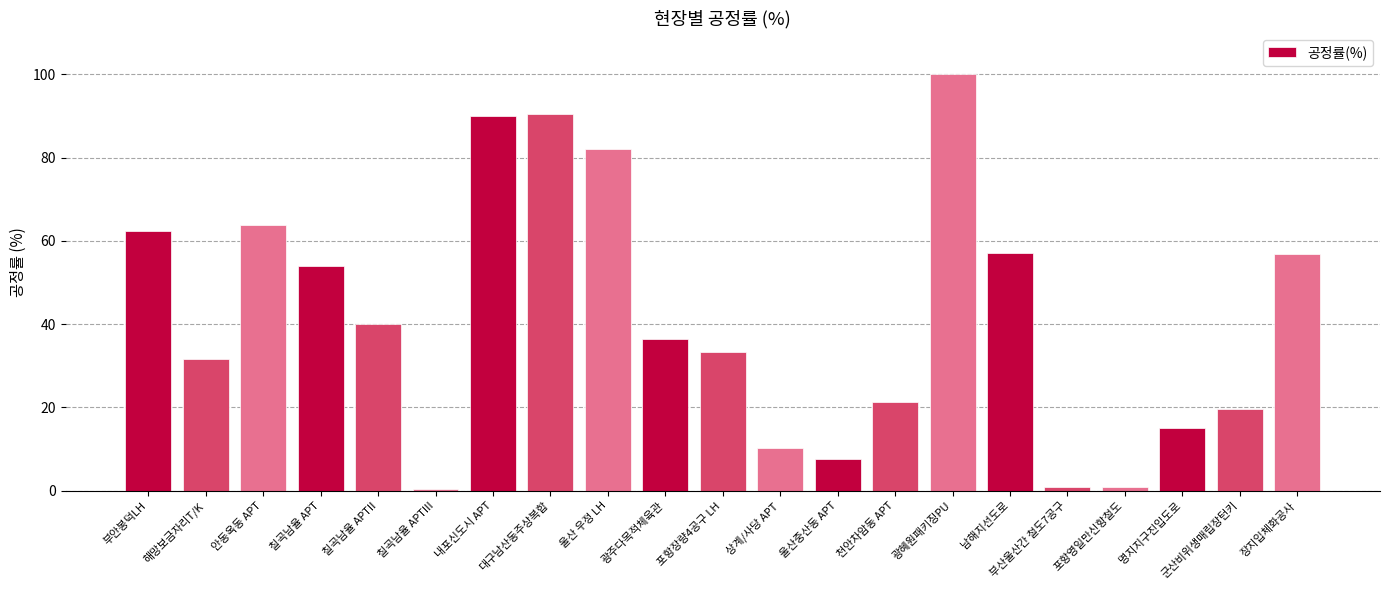

What is the change in value from 칠곡남율 APT to 광주다목적체육관?

-17.5